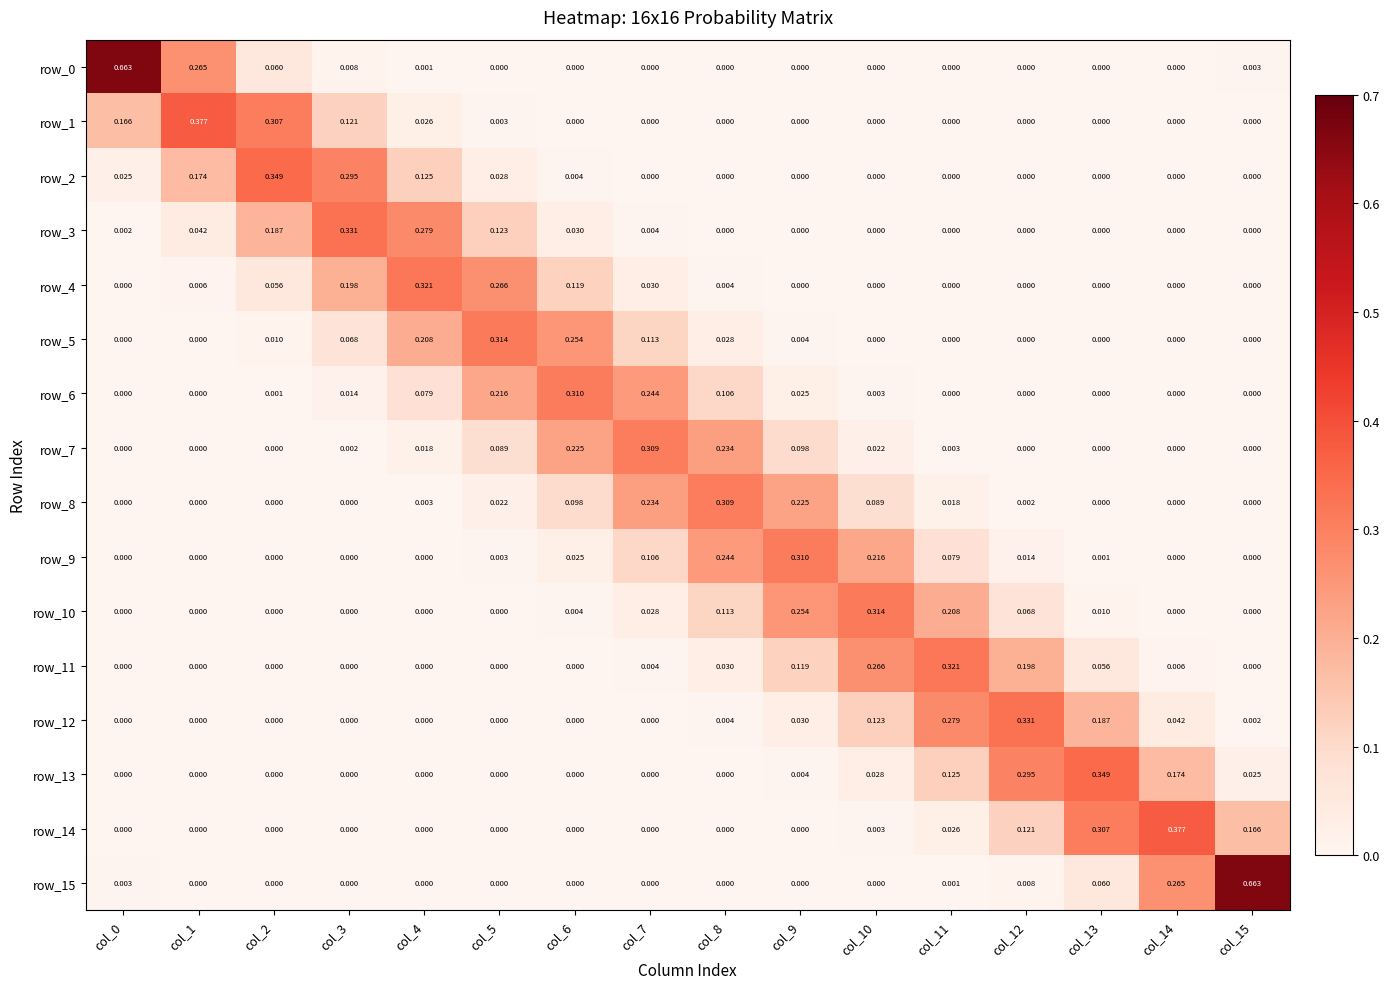

Which series has the largest total across all categories?

row_3